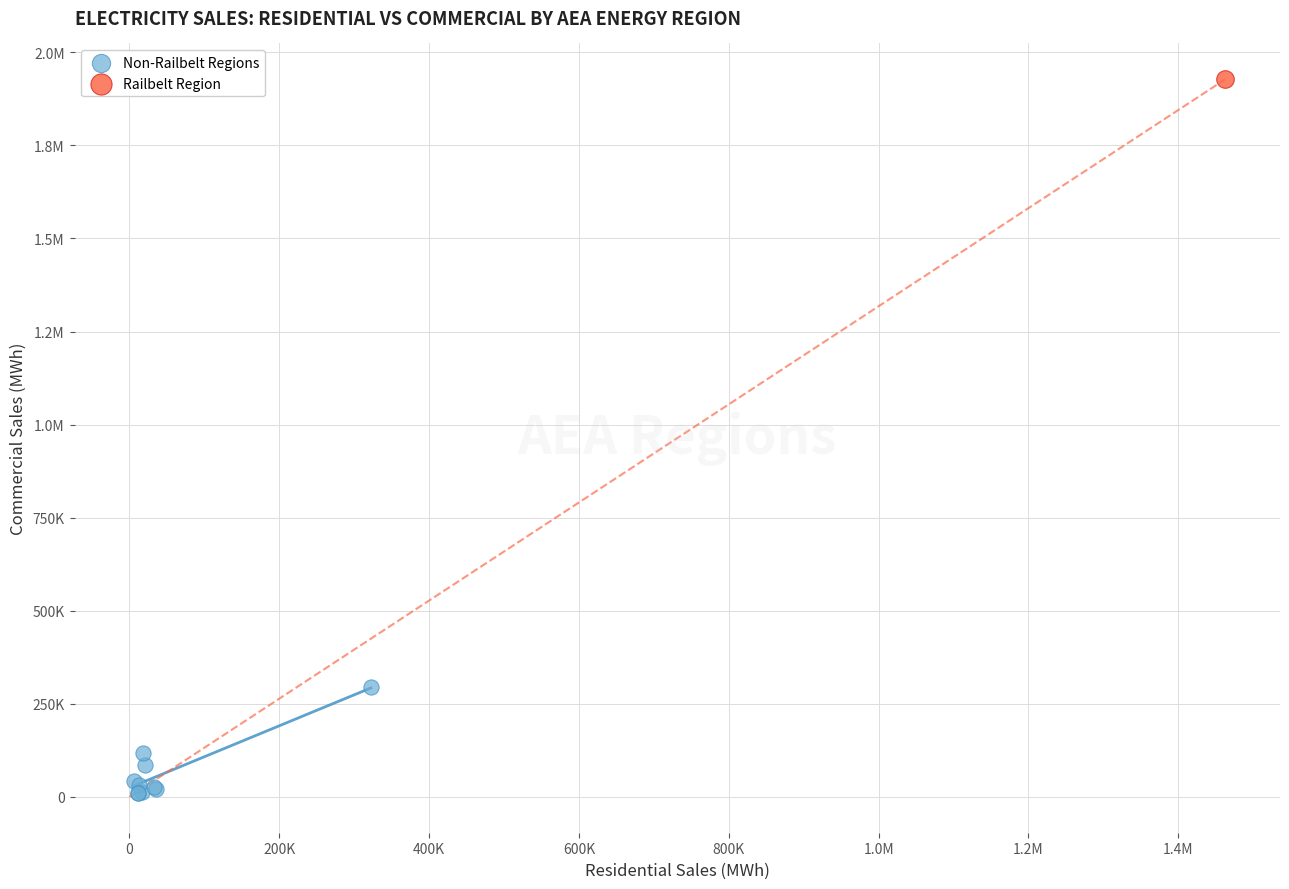

What are all the series names shown in the legend?

Non-Railbelt Regions, Railbelt Region